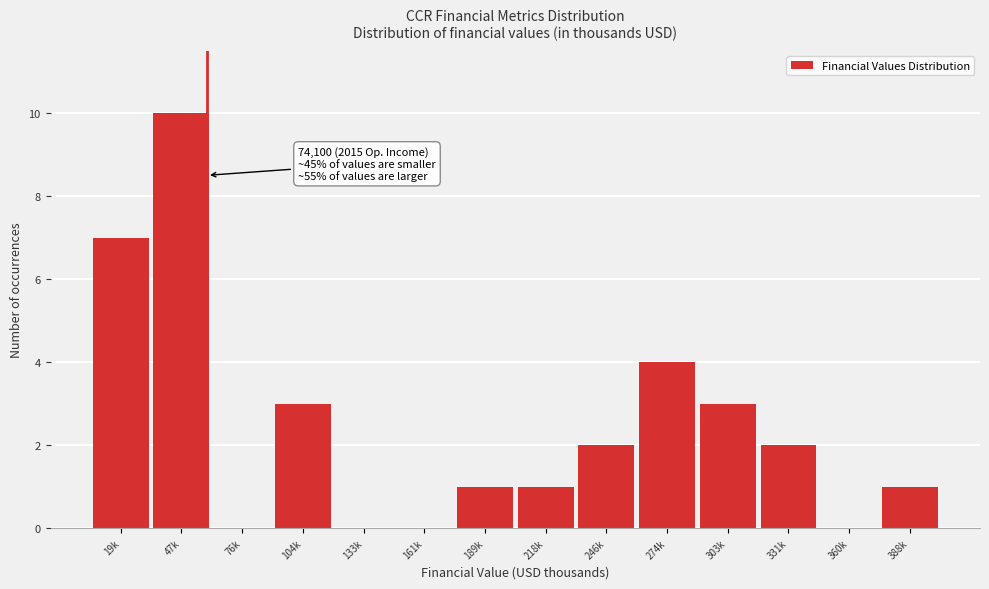

Reading right to left, list all the values displayed in this chart.

388k=1	360k=0	331k=2	303k=3	274k=4	246k=2	218k=1	189k=1	161k=0	133k=0	104k=3	76k=0	47k=10	19k=7